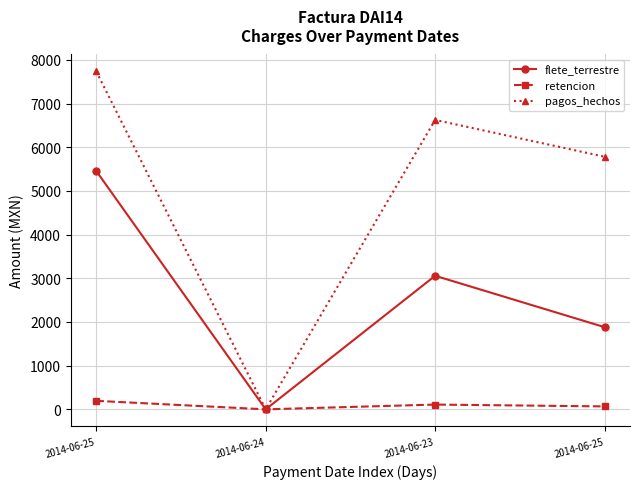

What are all the series names shown in the legend?

flete_terrestre, retencion, pagos_hechos